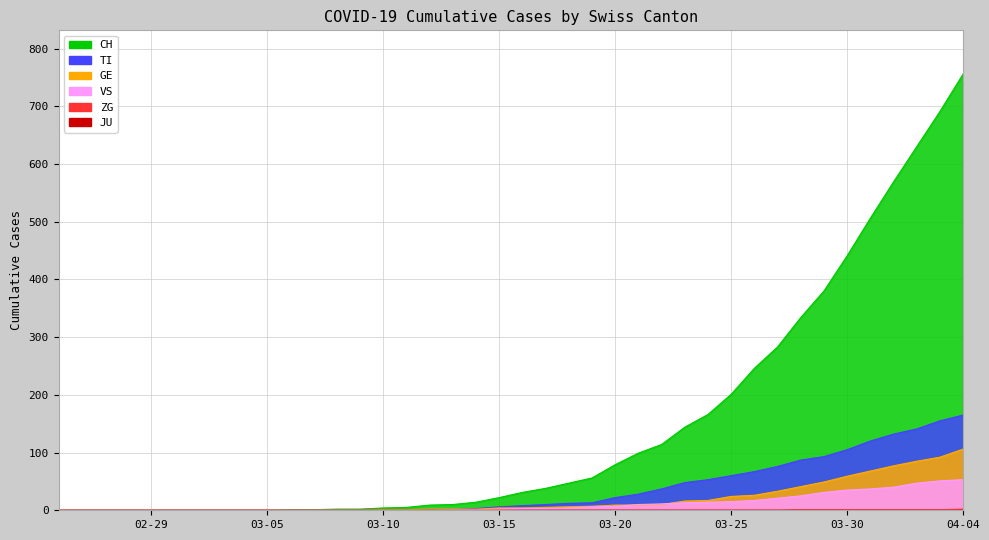

How many positive values does the CH series have?

30